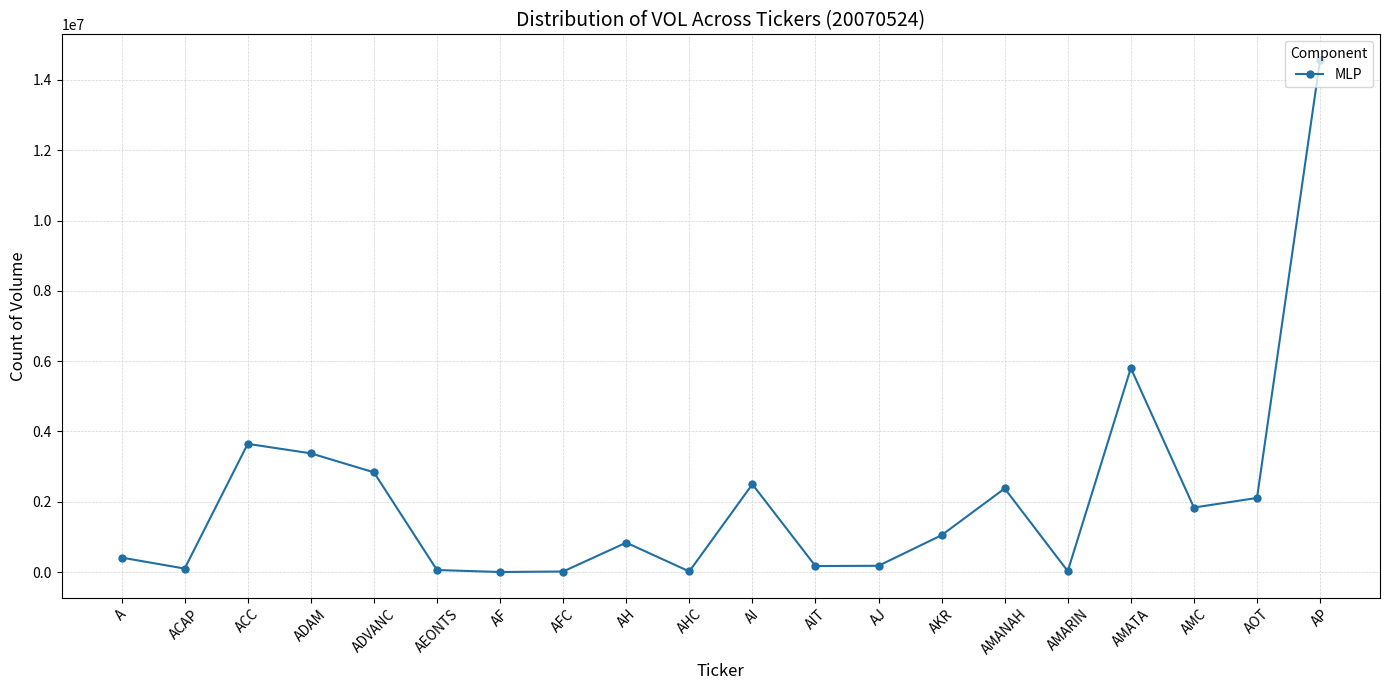

What is the label of the 2nd point from the left?

ACAP